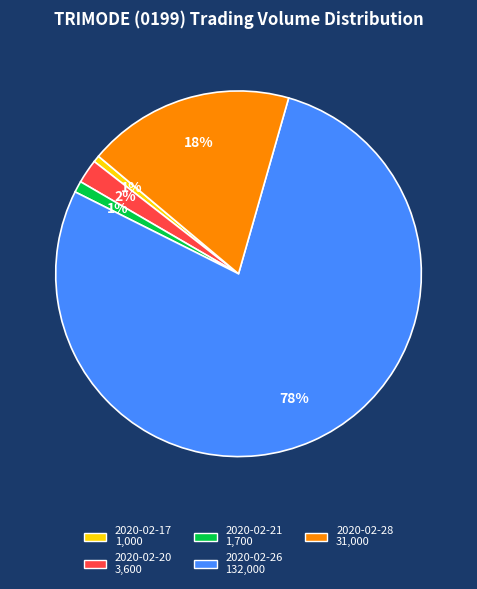

What percentage is the 2020-02-21 slice, to the nearest percent?

1%